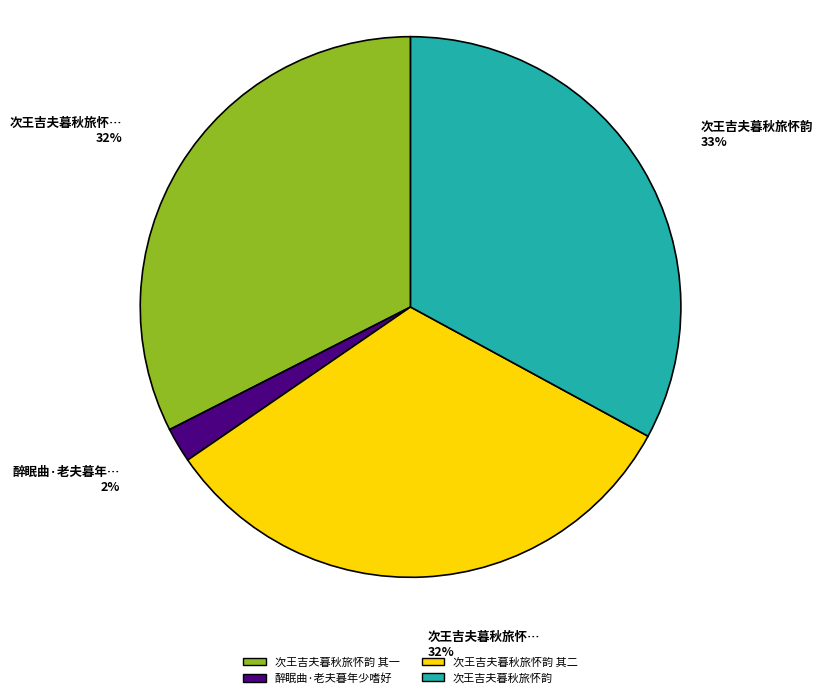

Is it true that 次王吉夫暮秋旅怀韵 is 33% of the pie?

True